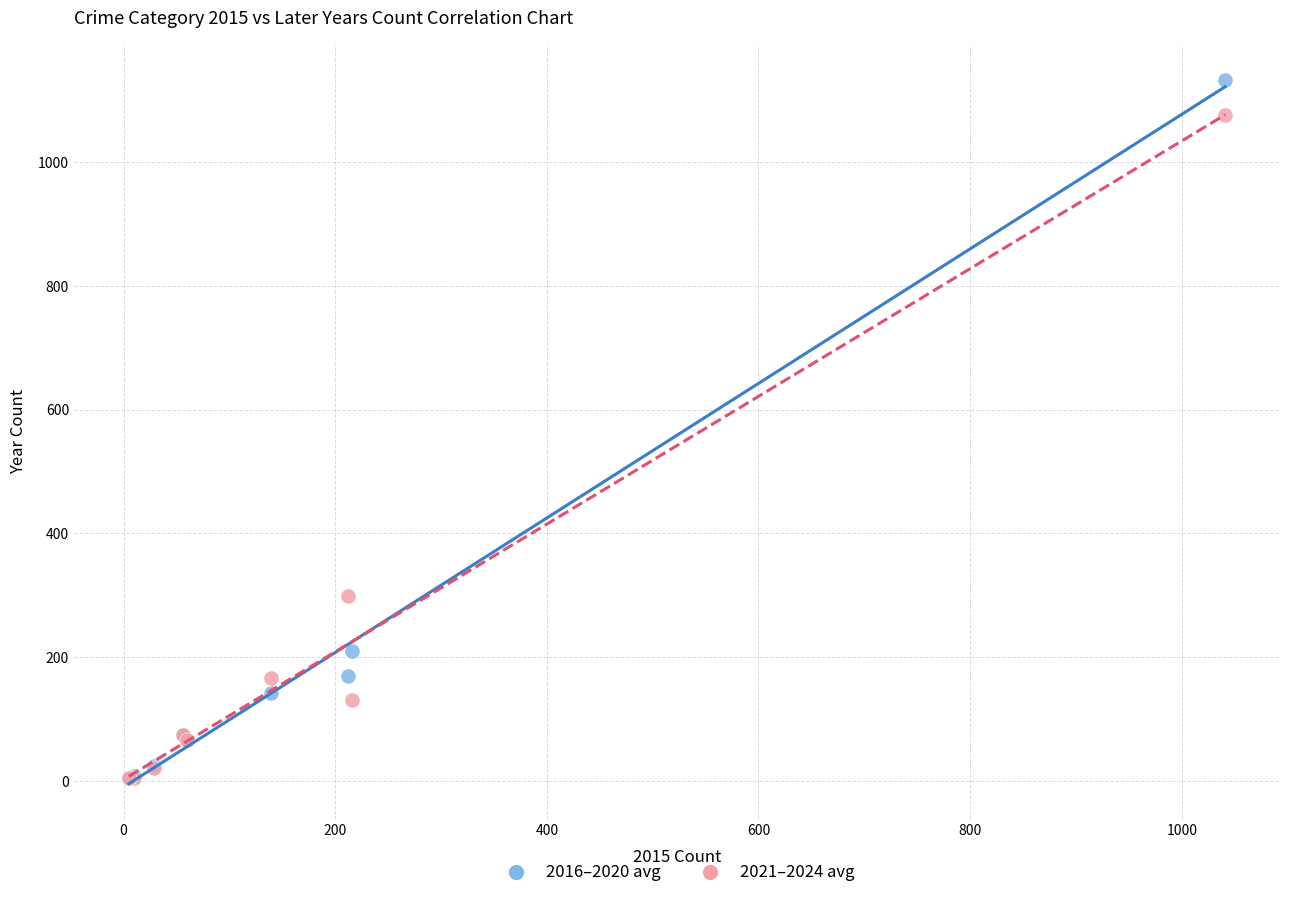

Across all series, what Y value is closest to 568?

299.0